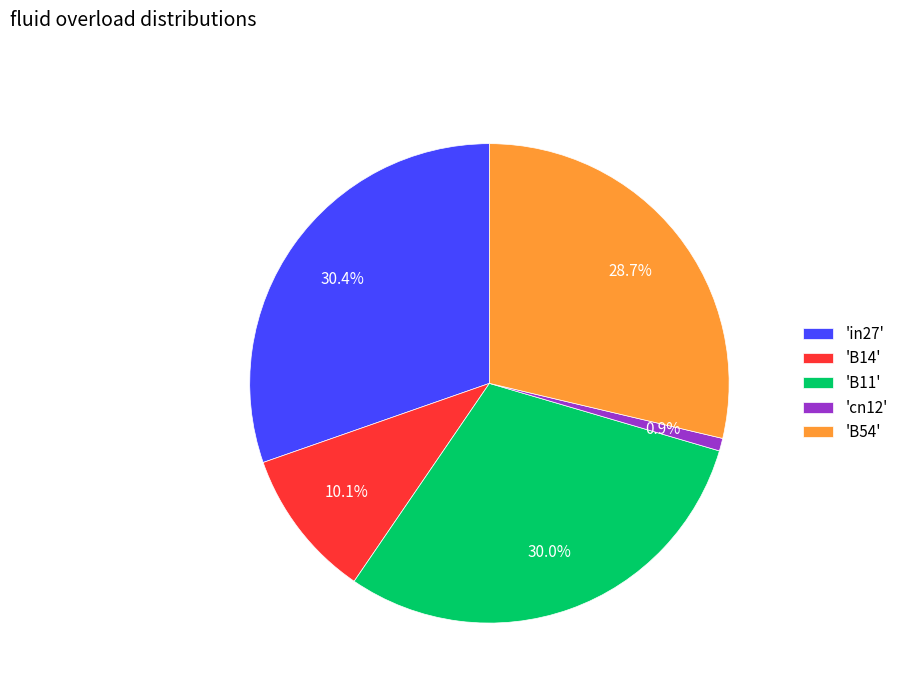

Combined, what portion of the pie is 'B14' and 'cn12'?

11.0%